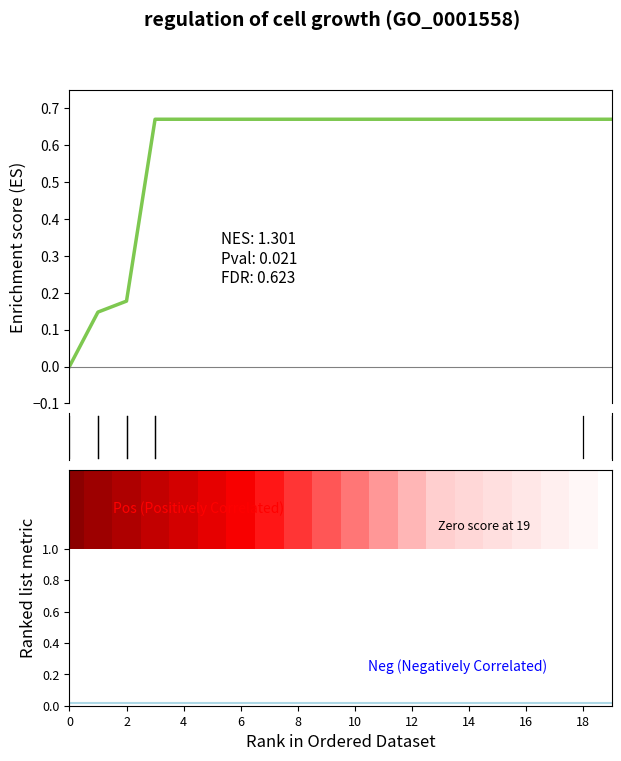

How many bars are there in total?

40